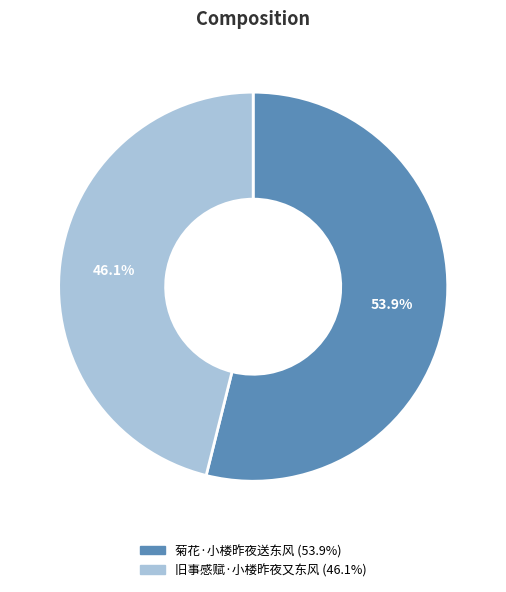

To the nearest percent, what is the difference between the 旧事感赋·小楼昨夜又东风 and 菊花·小楼昨夜送东风 slice percentages?

8%